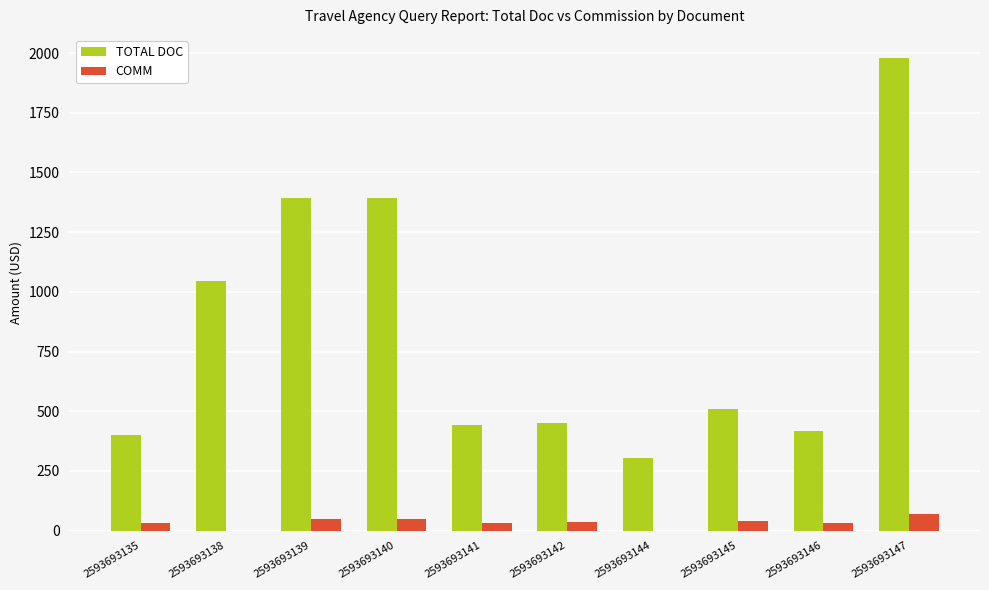

What is the highest value of the TOTAL DOC series?

1977.0